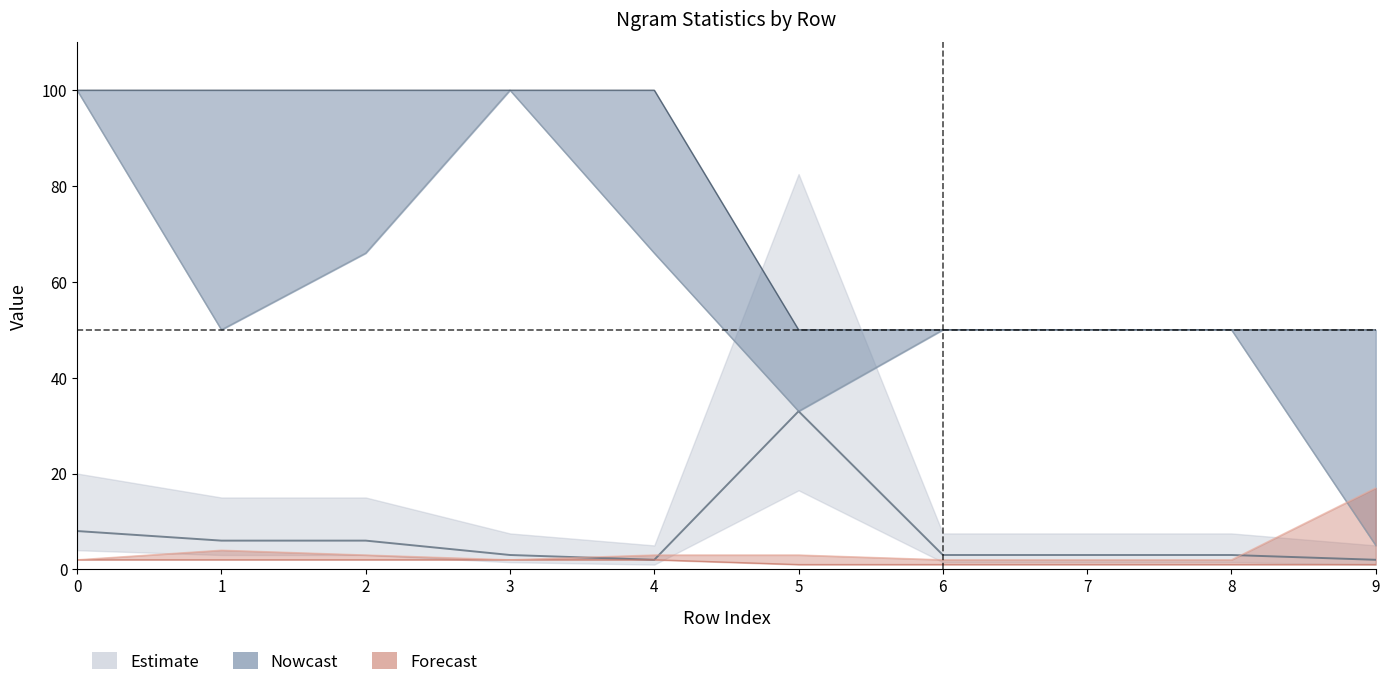

What is the value of the percent line point at the 6th from the left?

50